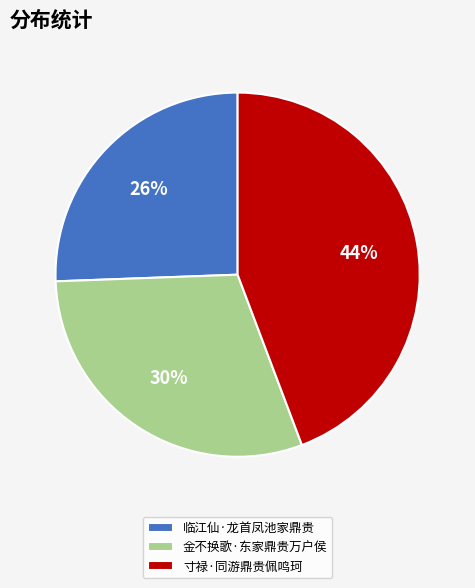

Which slice is the largest?

寸禄·同游鼎贵佩鸣珂